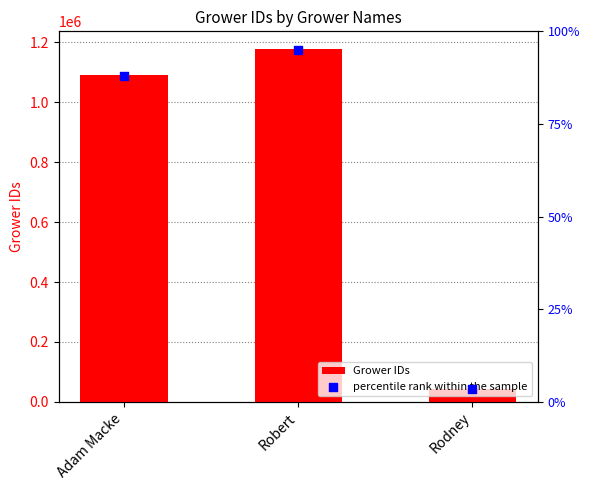

Which series has the largest Y range (max minus min)?

Grower IDs